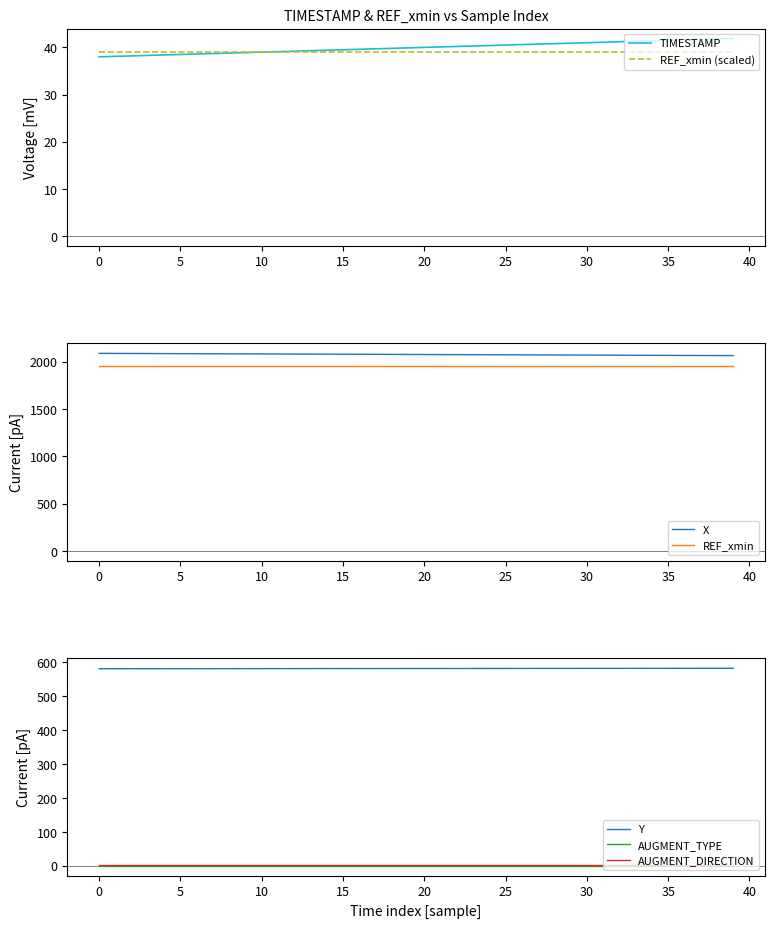

What is the approximate value of X at 21?

2074.4